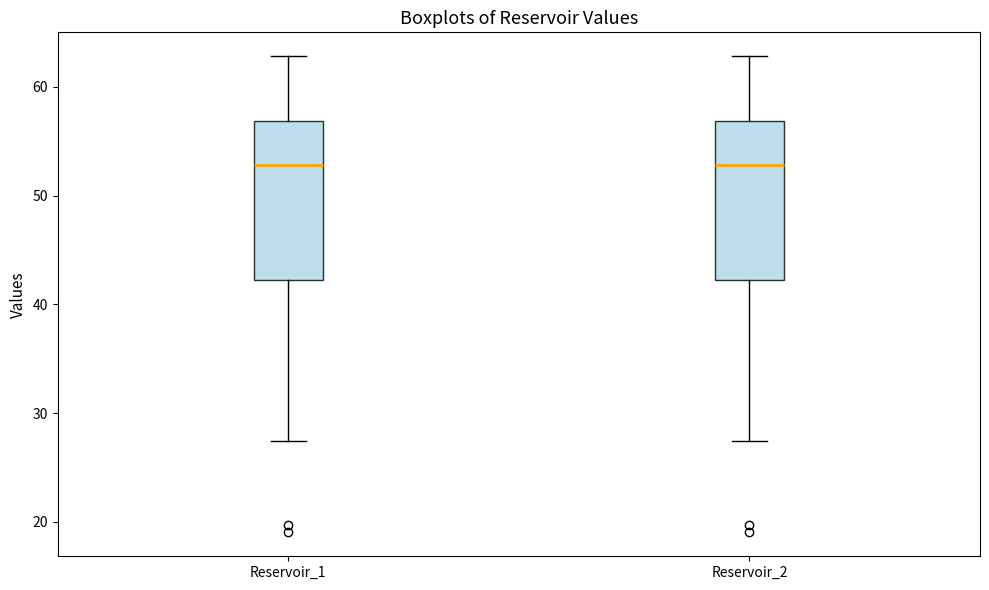

Where does the upper whisker of the box for Reservoir_1 end on the y-axis? The values are not printed on the chart, so give them approximately, as read against the axis.

63